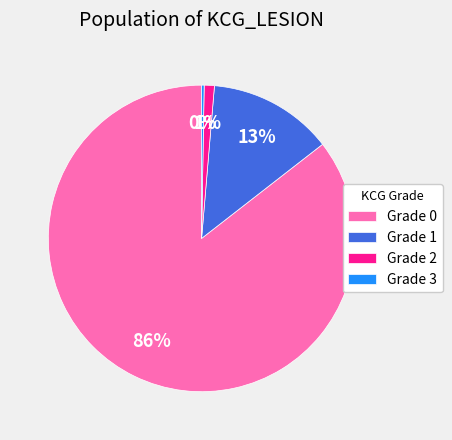

True or false: Grade 2 accounts for 1% of the total.

True